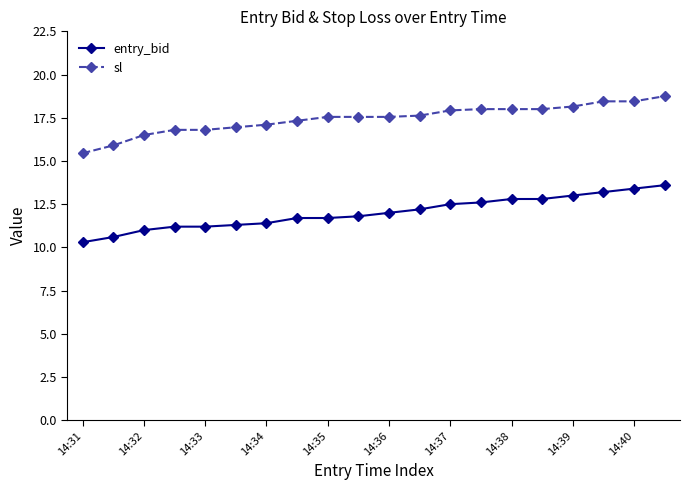

What is the value of the entry_bid point at the 5th from the left?

11.2